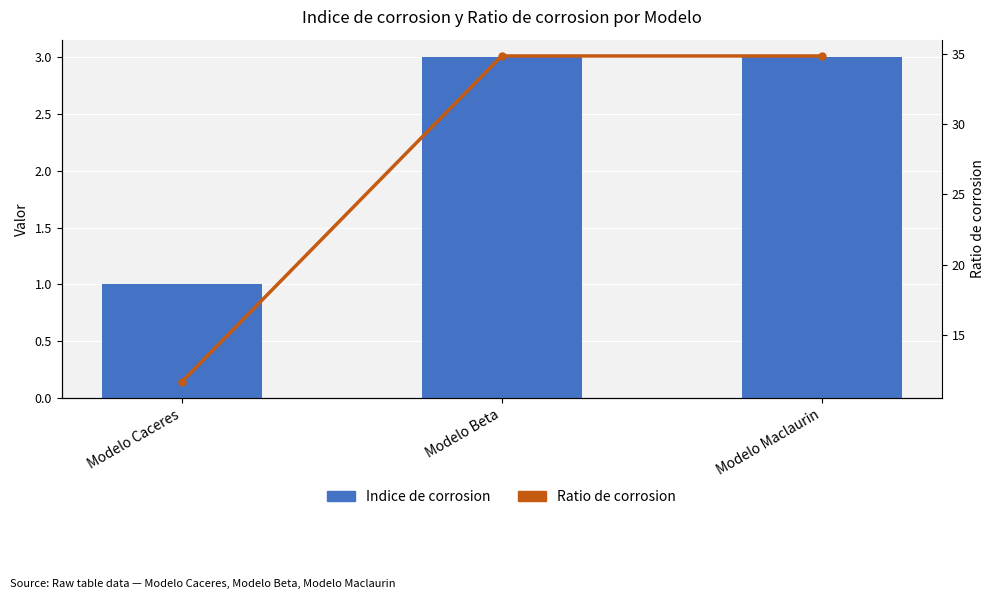

Reading left to right, extract all data points from this chart.

Indice de corrosion: Modelo Caceres=1.0	Modelo Beta=3.0	Modelo Maclaurin=3.0
Ratio de corrosion: Modelo Caceres=11.6	Modelo Beta=34.9	Modelo Maclaurin=34.9